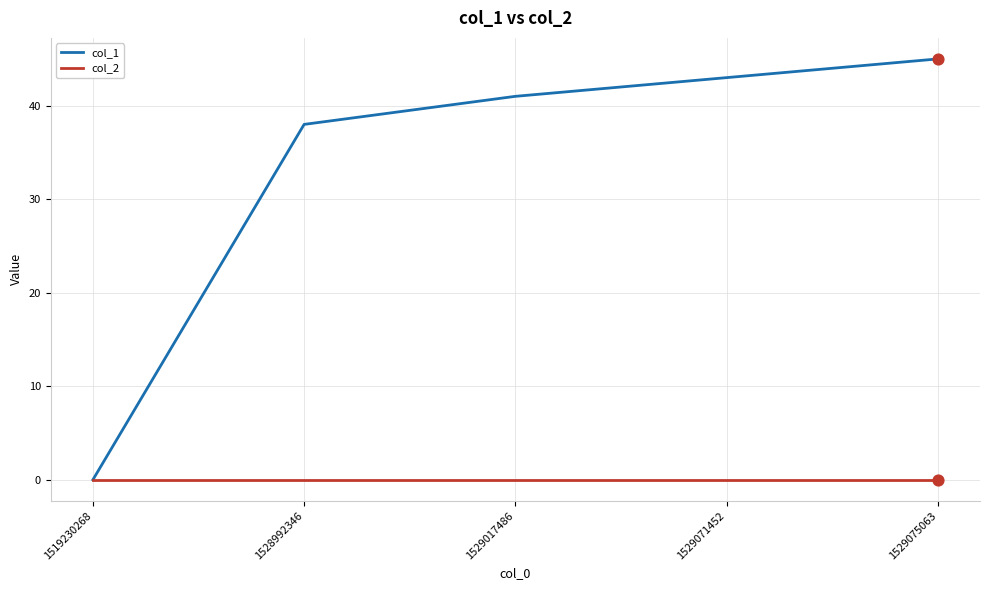

Is the value of col_1 at 1529017486 greater than the value of col_2 at 1529075063?

Yes